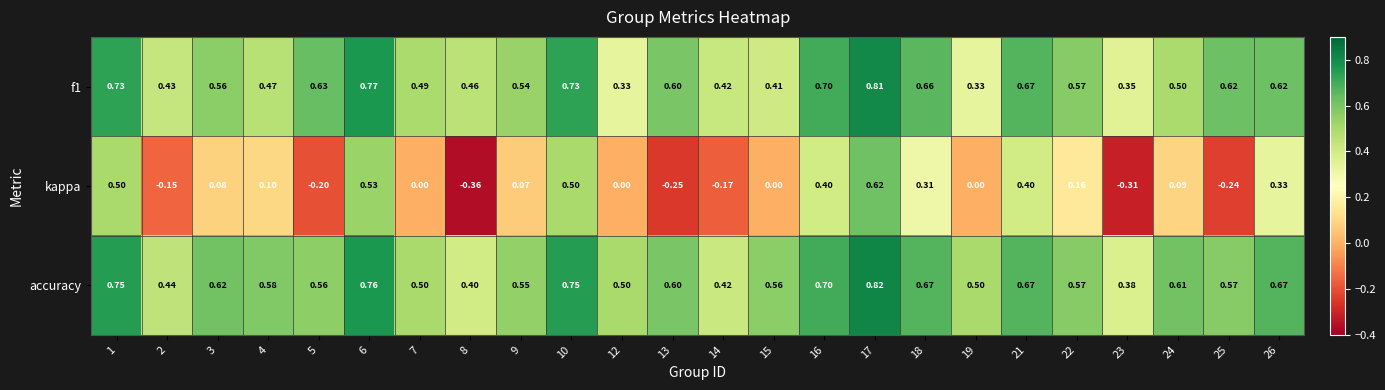

Which series has the widest spread of values?

kappa